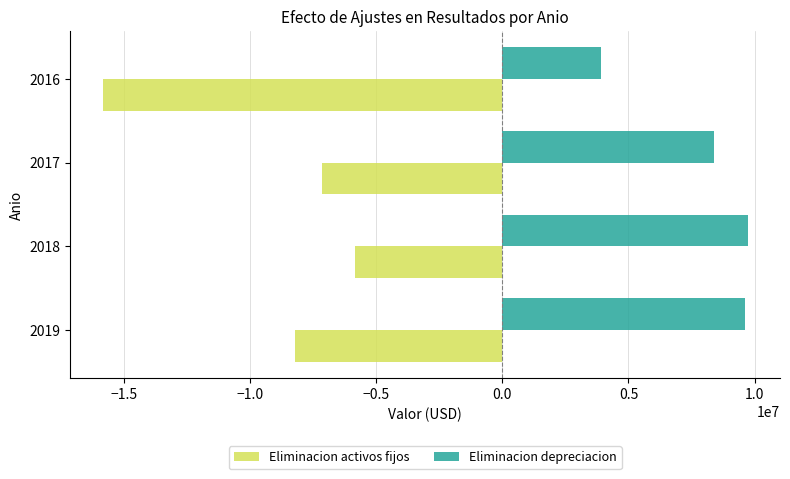

The value of Eliminacion activos fijos at 2018 is -5827272.0. True or false?

True